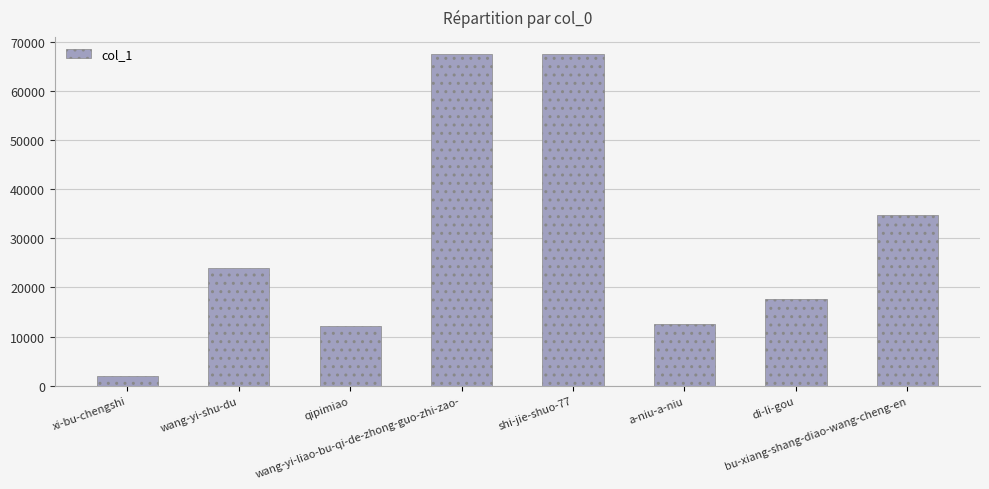

How many data points are less than 23963?

4